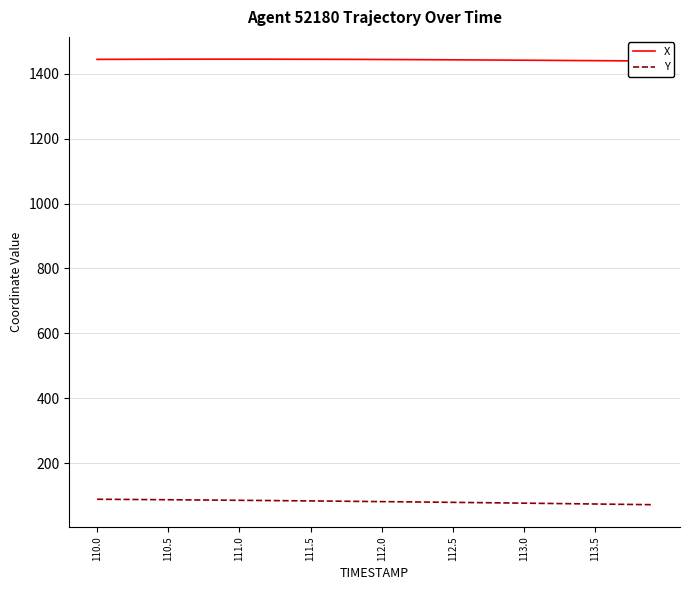

What is the lowest value of the Y series?

72.8